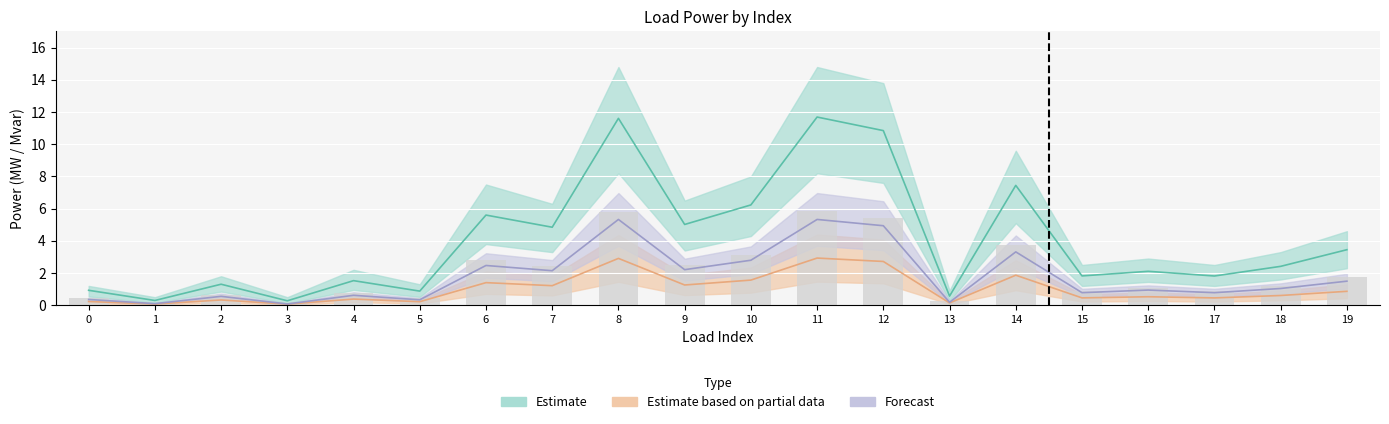

Count the number of categories in the chart.

20